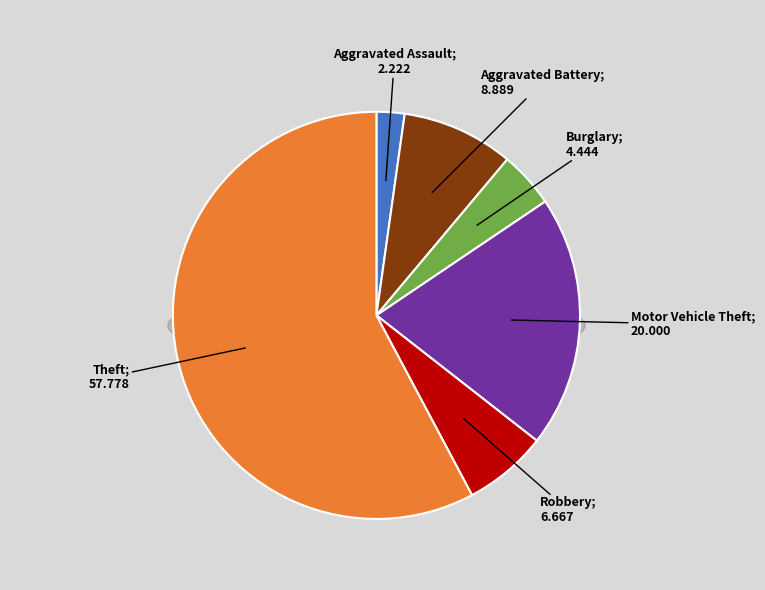

Combined, do Theft and Motor Vehicle Theft account for over 50%?

Yes